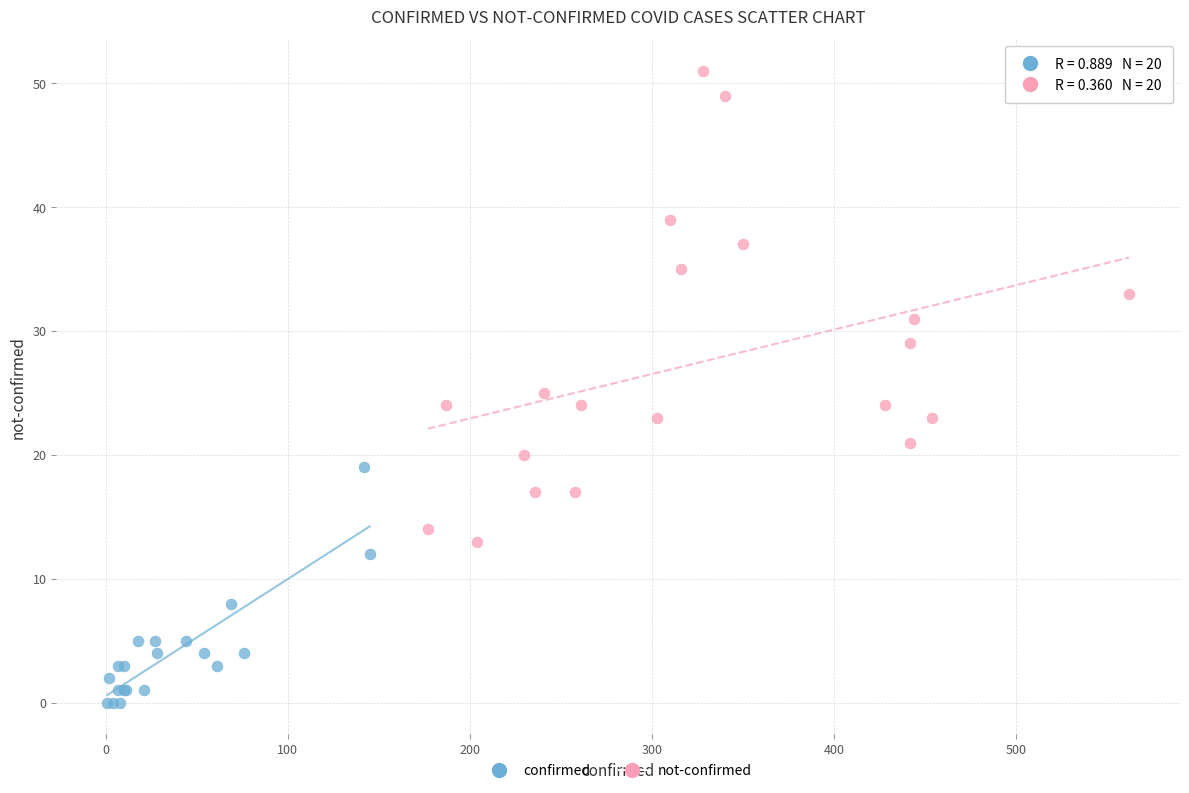

Which series reaches the minimum Y coordinate?

confirmed